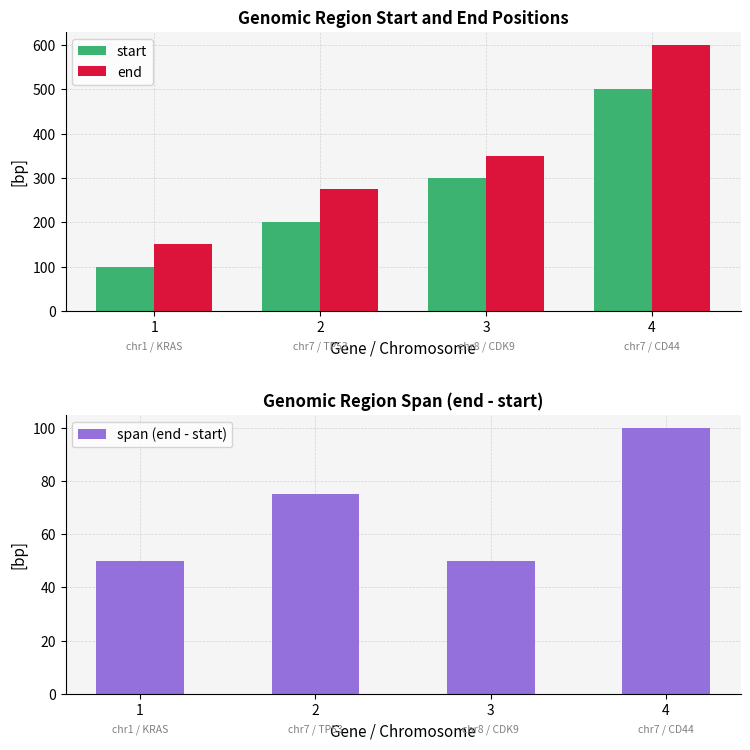

Does the chart contain stacked bars?

No